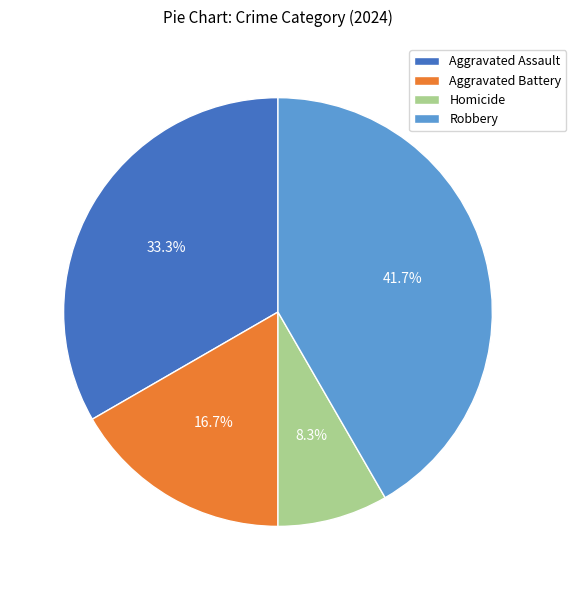

Does Homicide represent more than half of the total?

No